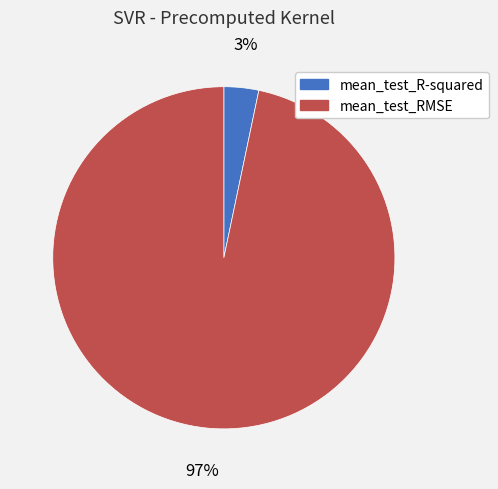

Is it true that mean_test_R-squared is 3% of the pie?

True